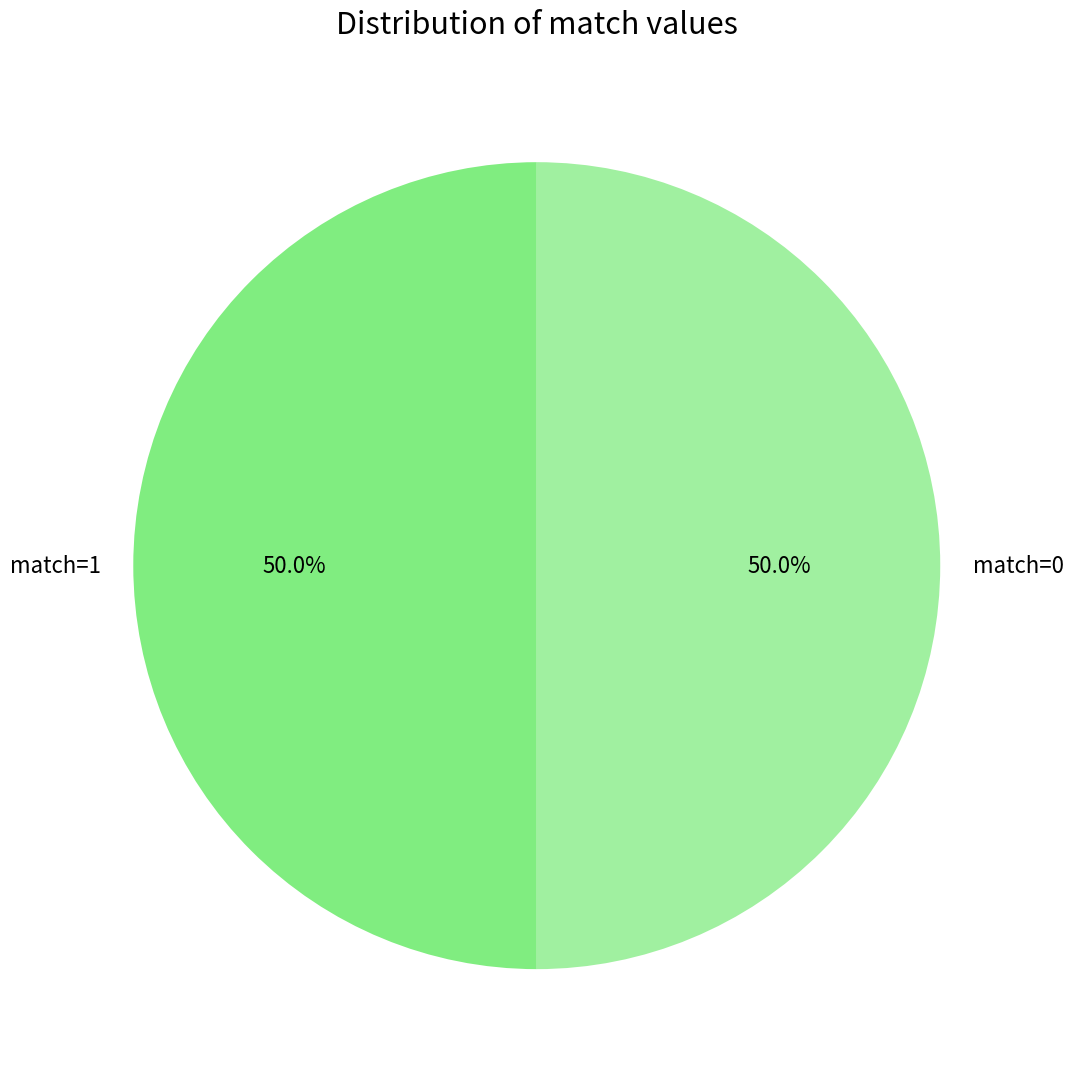

Approximately how many times larger is the value at match=0 compared to match=1?

1.0